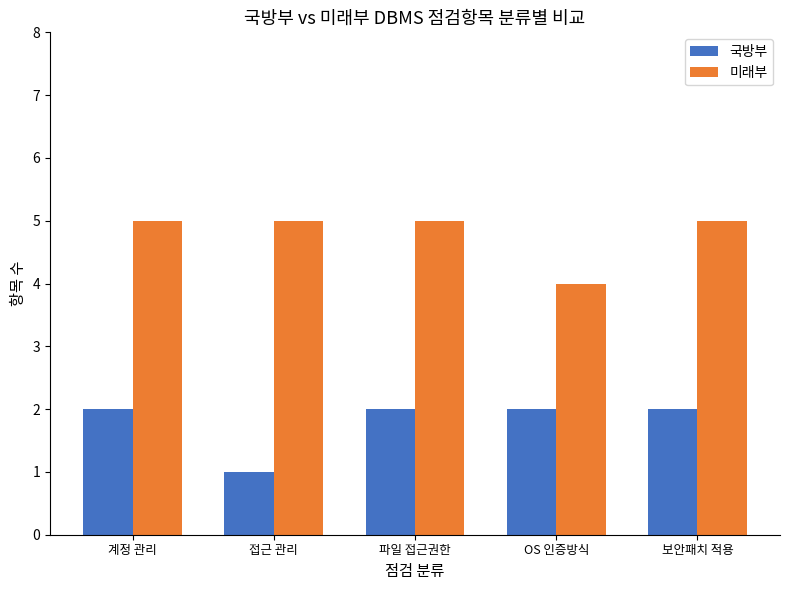

Is it true that 미래부 equals 5 at 계정 관리?

True